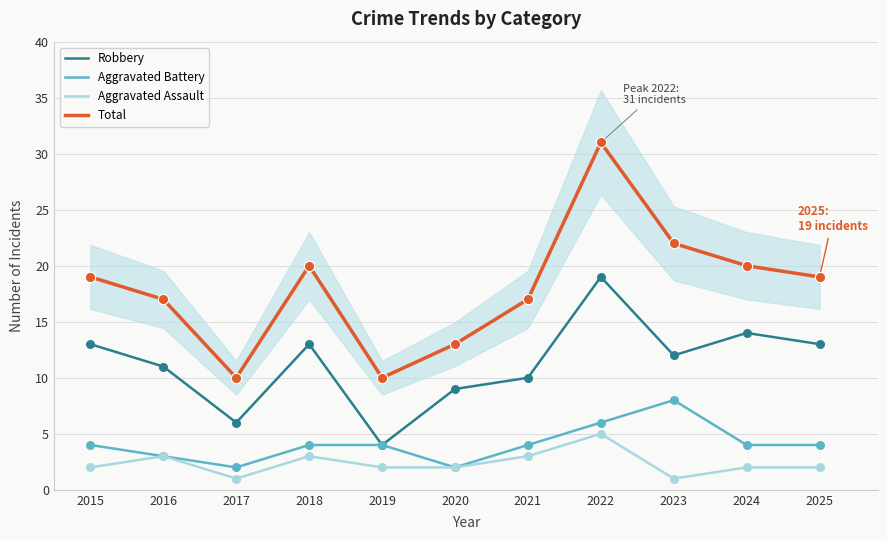

Which series contains the highest Y value?

Total